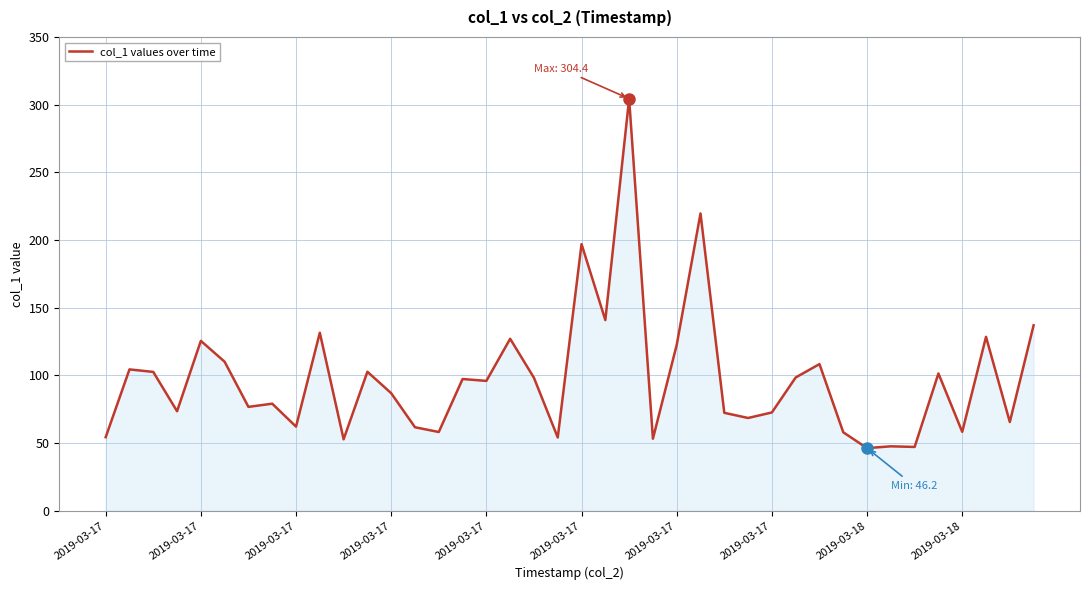

What is the smallest value displayed?

46.2